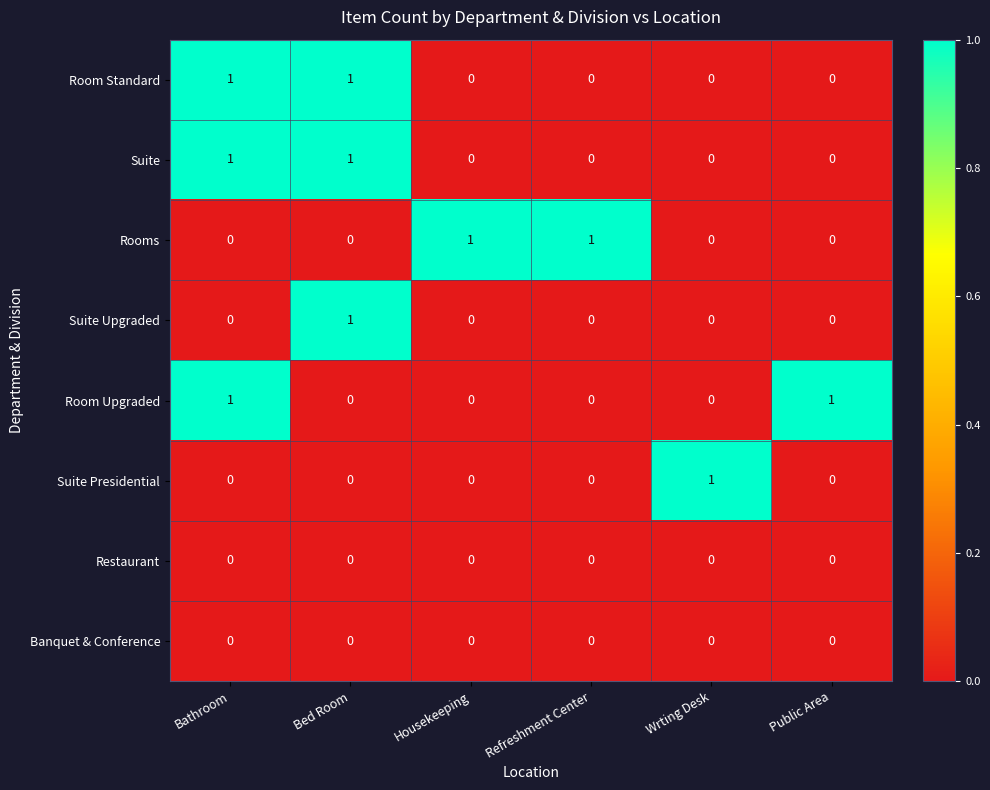

True or false: Rooms has a value of 2 at Housekeeping.

False